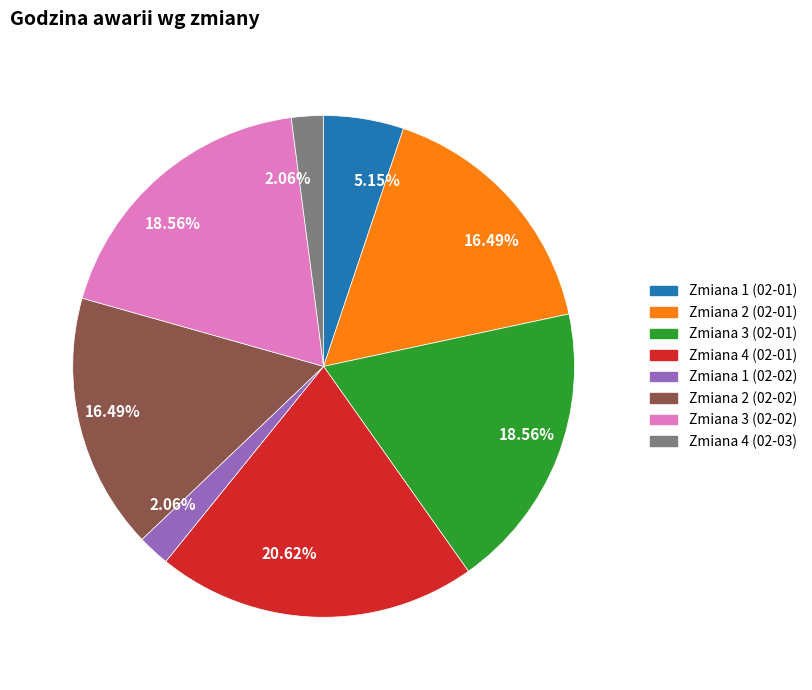

Count the number of slices in the pie.

8